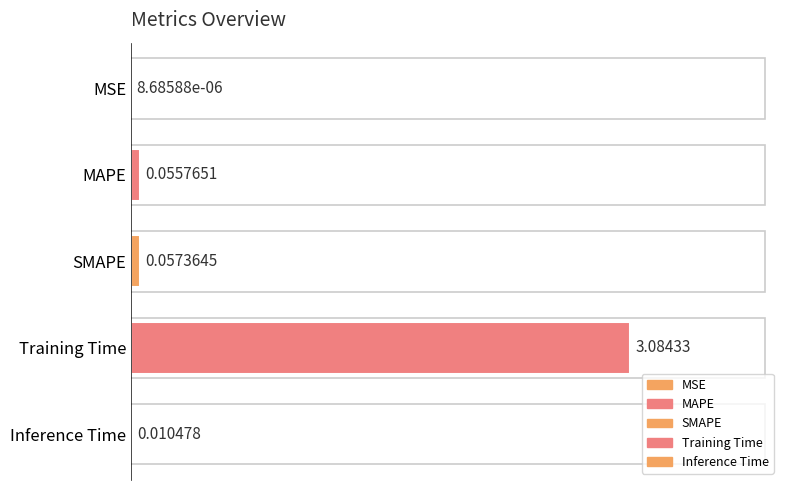

Are the bars grouped side by side (vs. stacked)?

No